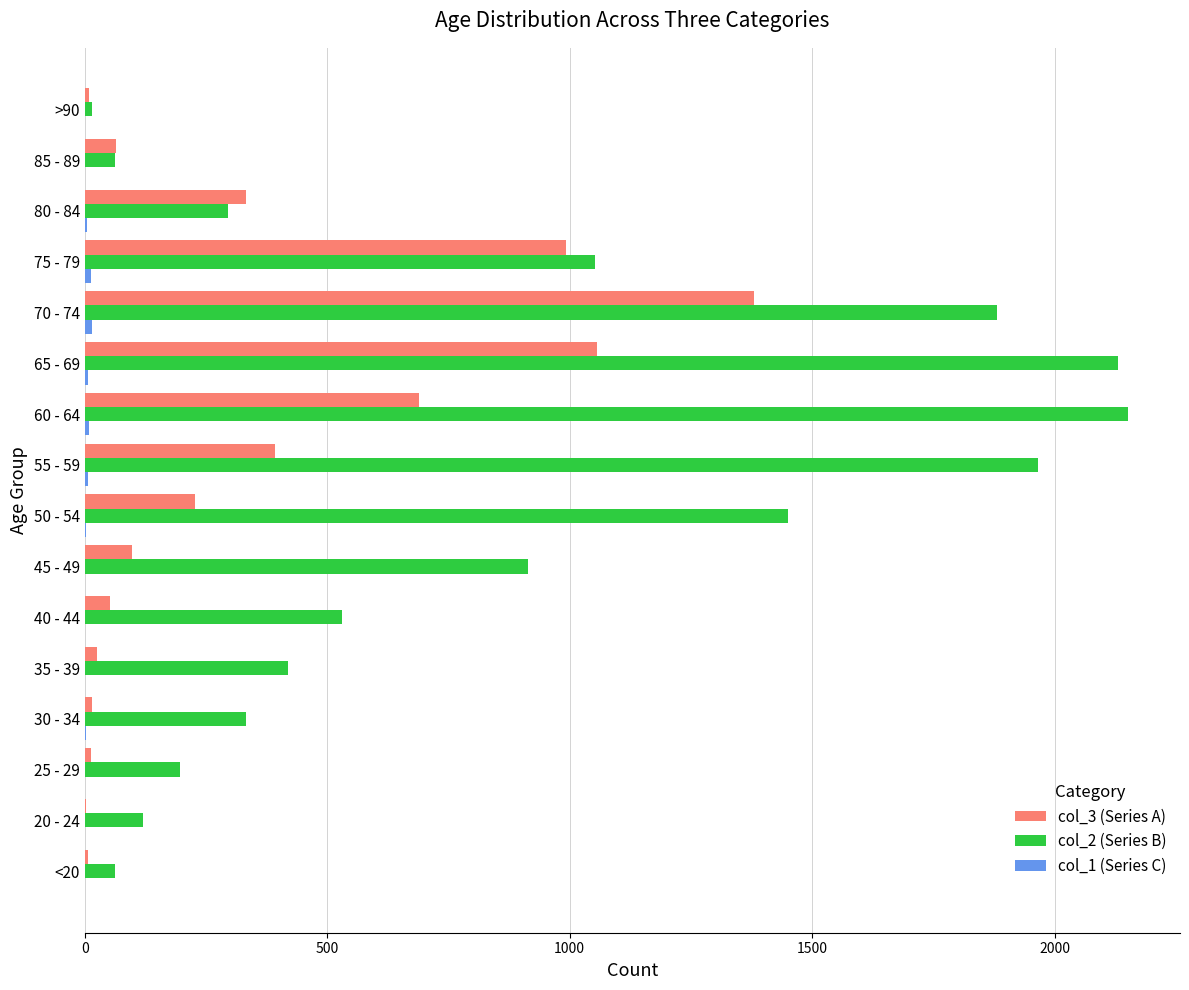

How many categories are shown in the chart?

16